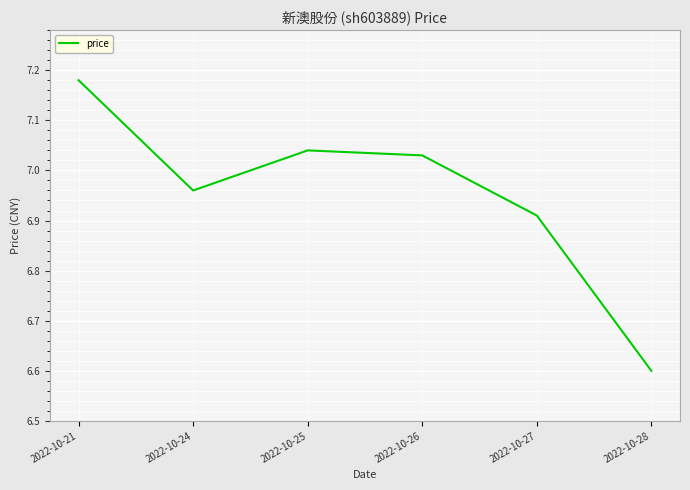

At which label does the data first exceed 7?

2022-10-21